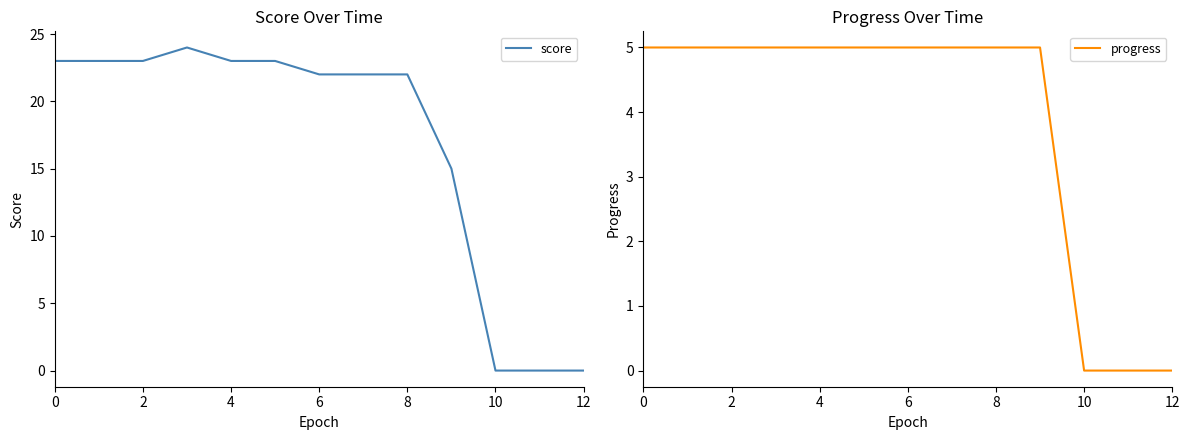

The progress series shows 9 at 4. True or false?

False